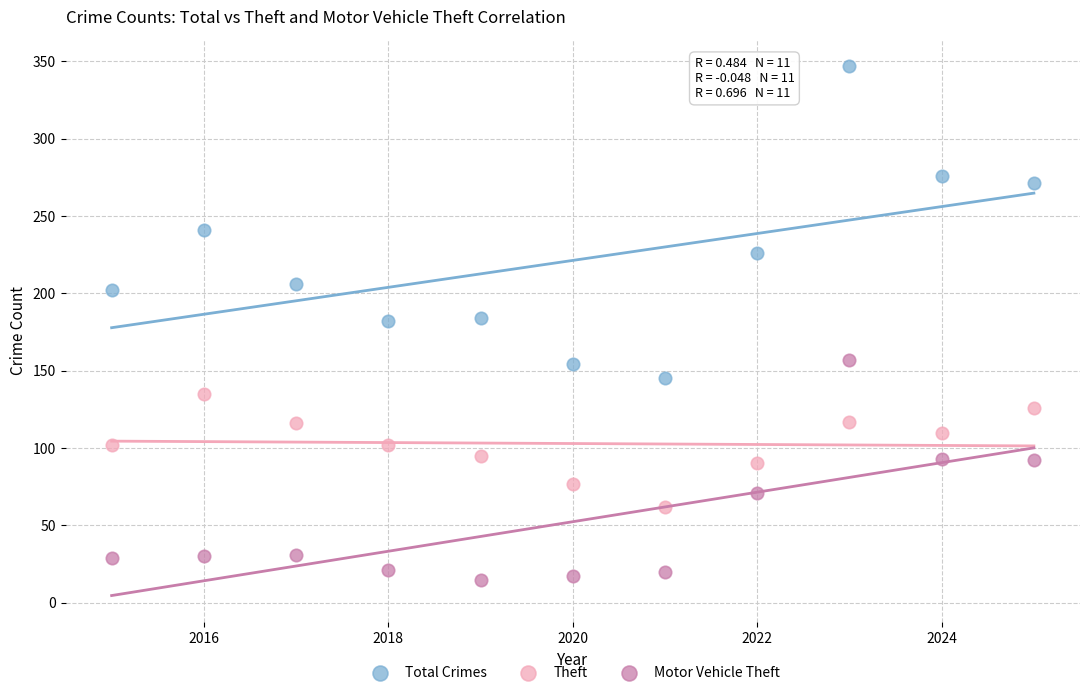

Which series has the largest Y range (max minus min)?

Total Crimes